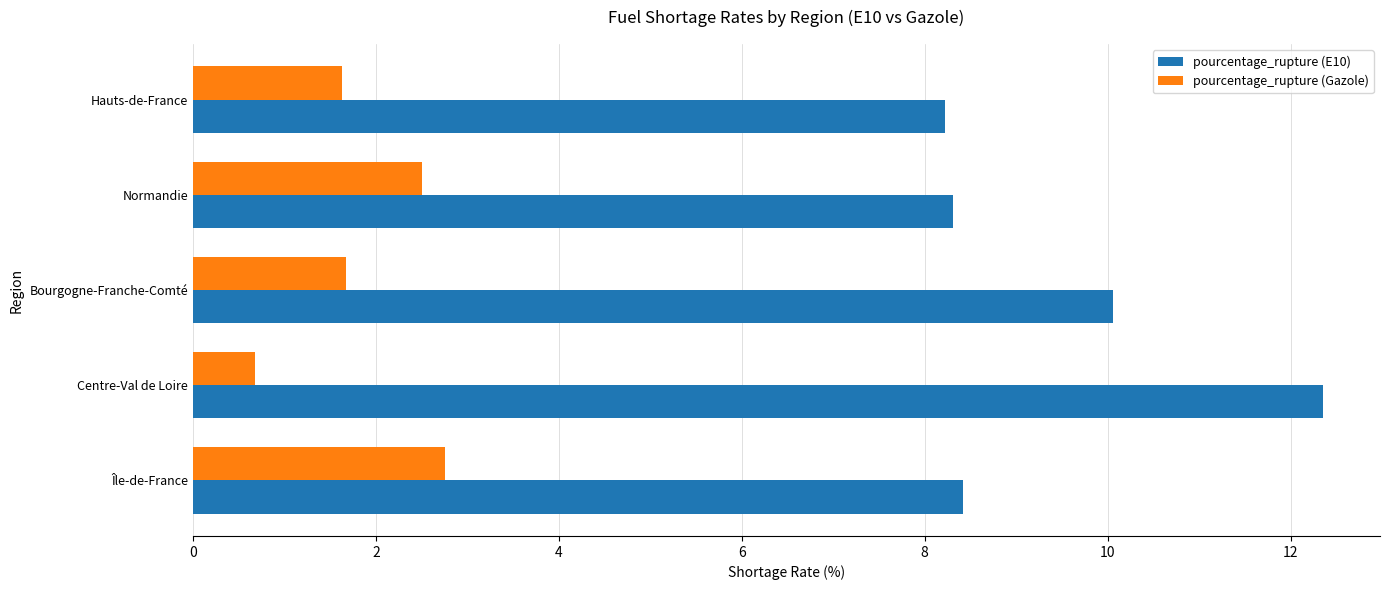

Rank the series by their average value, from highest to lowest.

pourcentage_rupture (E10), pourcentage_rupture (Gazole)